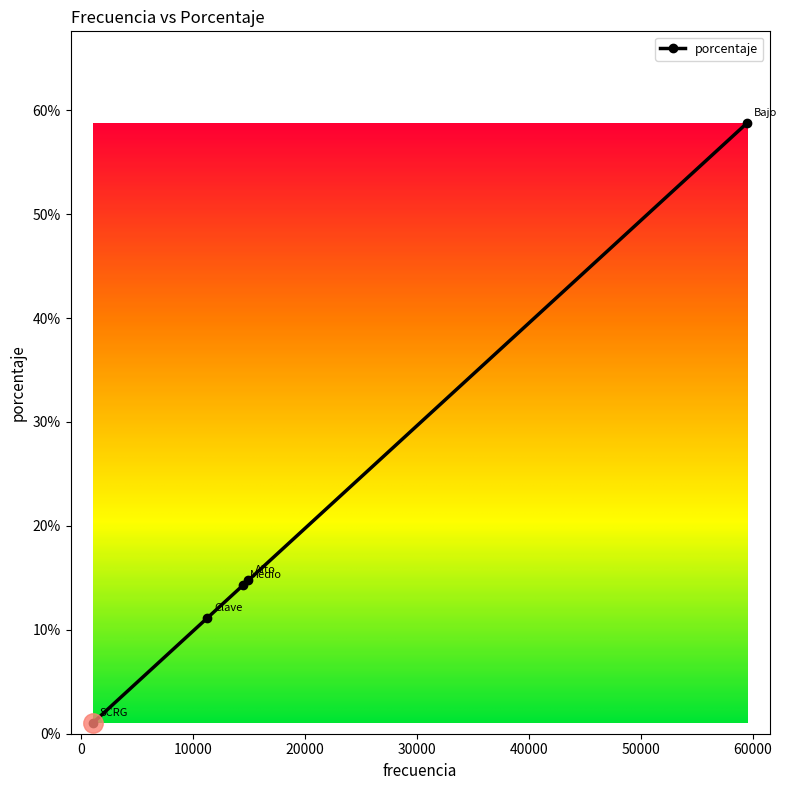

List the labels in order of value, smallest first.

SCRG, Clave, Medio, Alto, Bajo